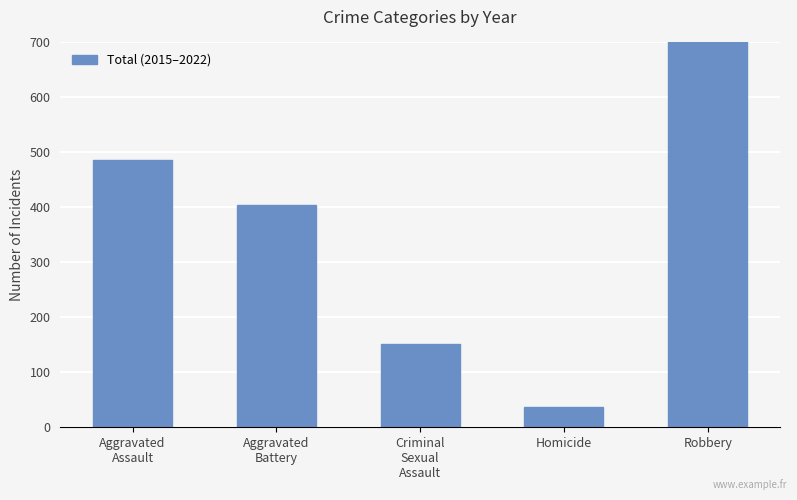

What is the difference between the values at Homicide and Criminal
Sexual
Assault?

116